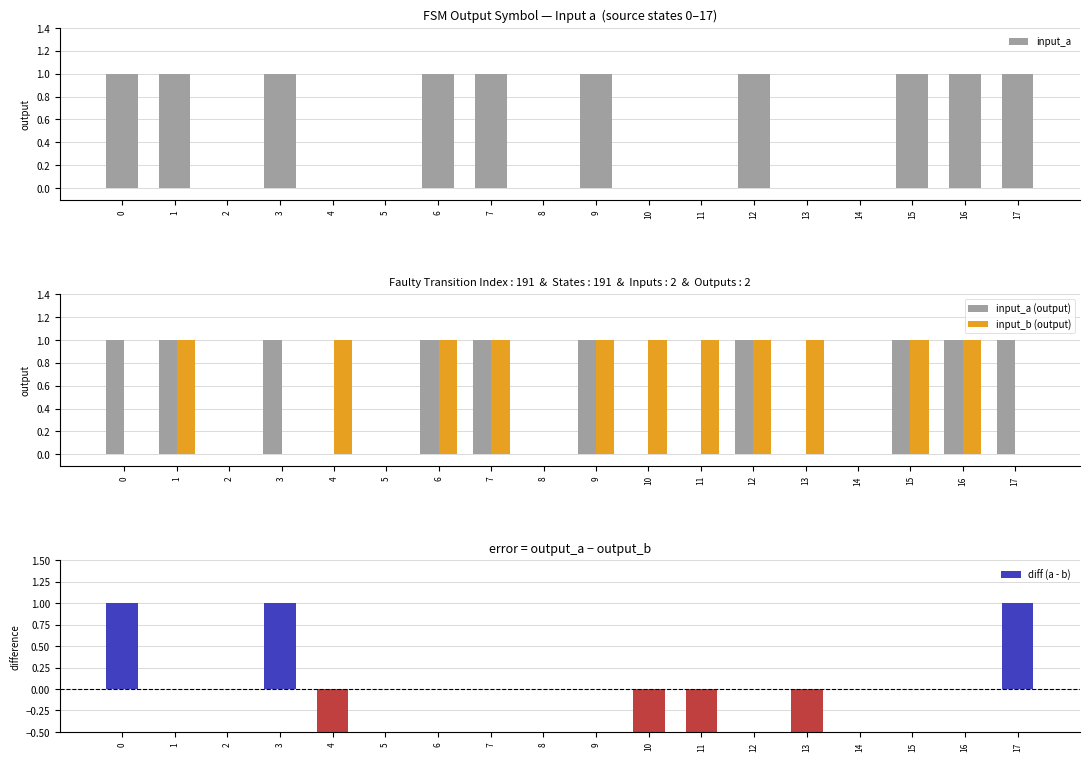

How many groups of bars are there?

18